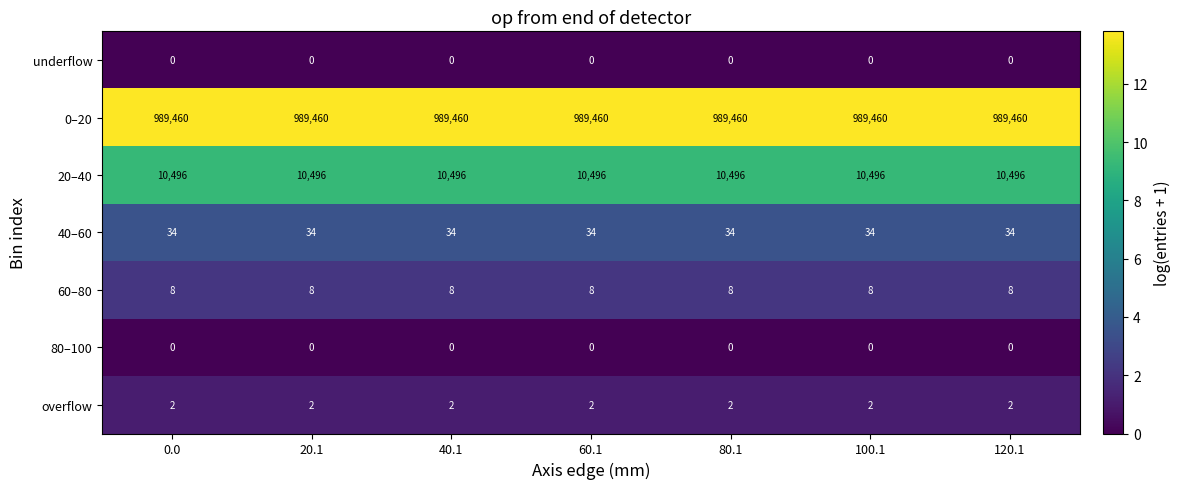

Which series has the largest total across all categories?

0–20